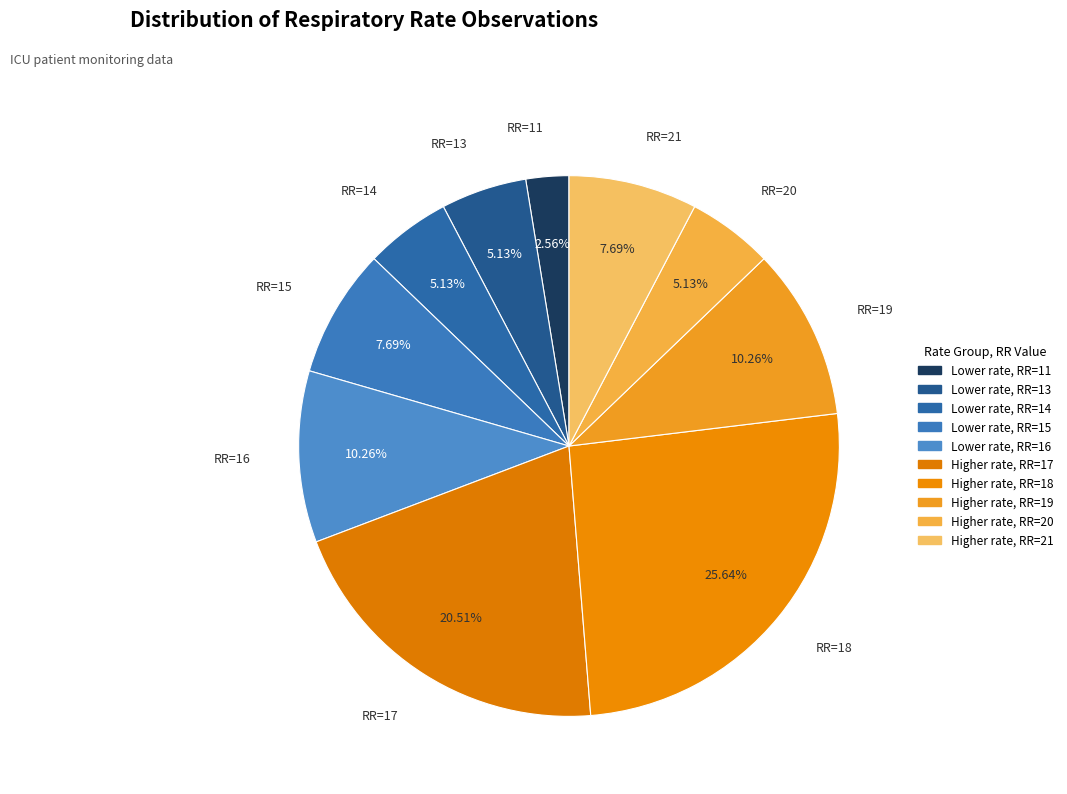

Does any single category account for the majority?

No